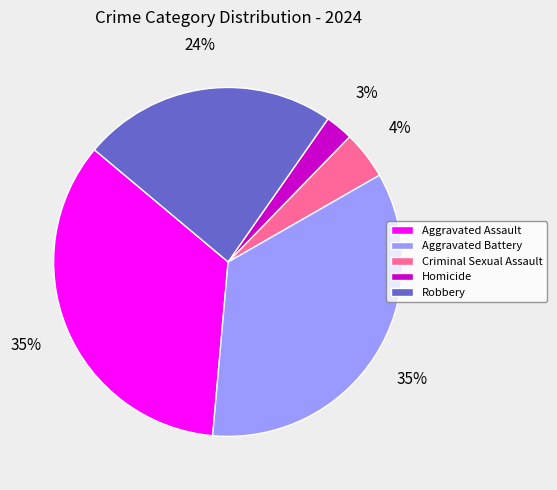

What is the smallest slice in the pie chart?

Homicide